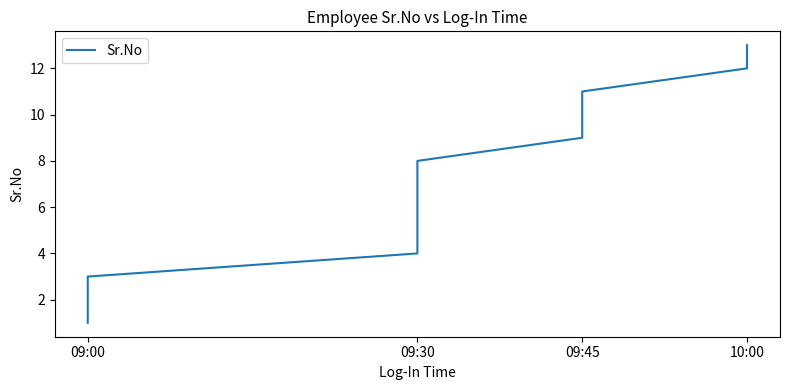

How many lines are shown in the chart?

1